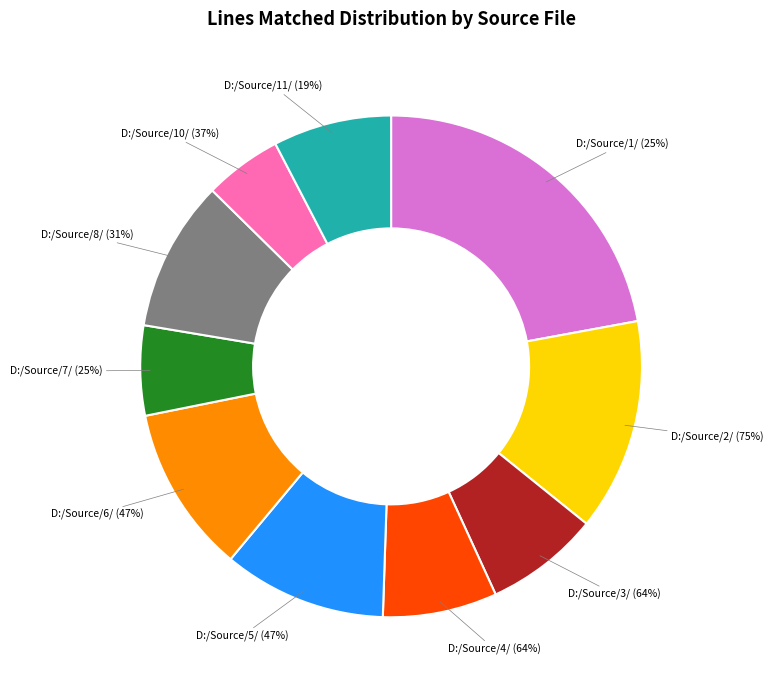

Which category has the smallest portion of the pie?

D:/Source/10/ (37%)